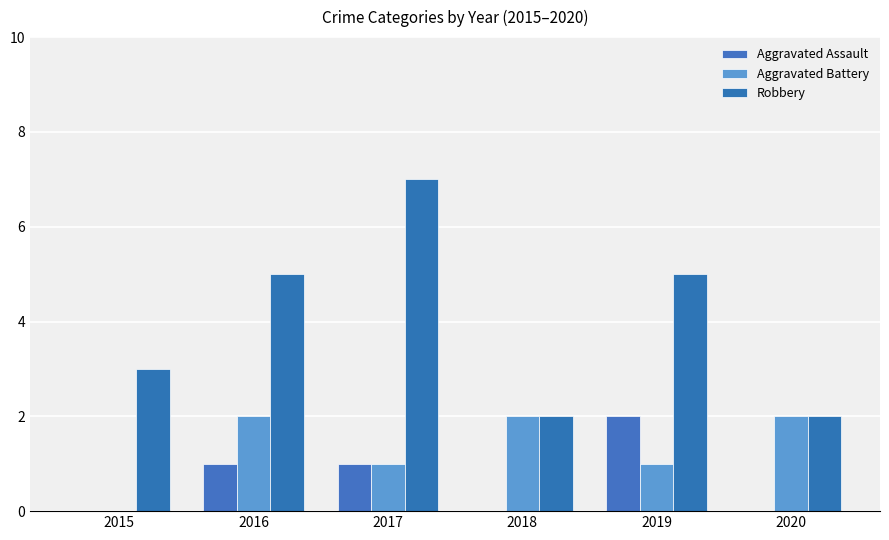

Reading left to right, list all the values displayed in this chart.

Aggravated Assault: 2015=0	2016=1	2017=1	2018=0	2019=2	2020=0
Aggravated Battery: 2015=0	2016=2	2017=1	2018=2	2019=1	2020=2
Robbery: 2015=3	2016=5	2017=7	2018=2	2019=5	2020=2